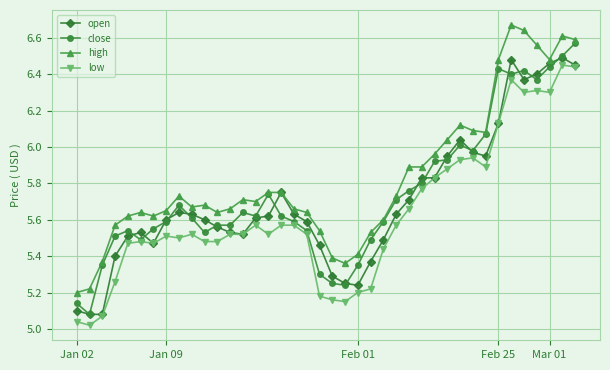

Which series has the largest total across all categories?

high